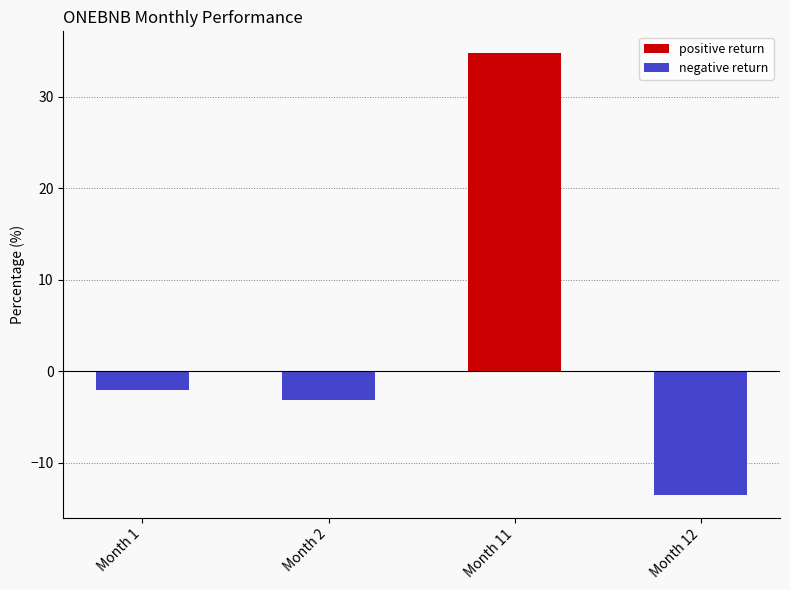

Where does the negative return series first go above -2?

Month 11